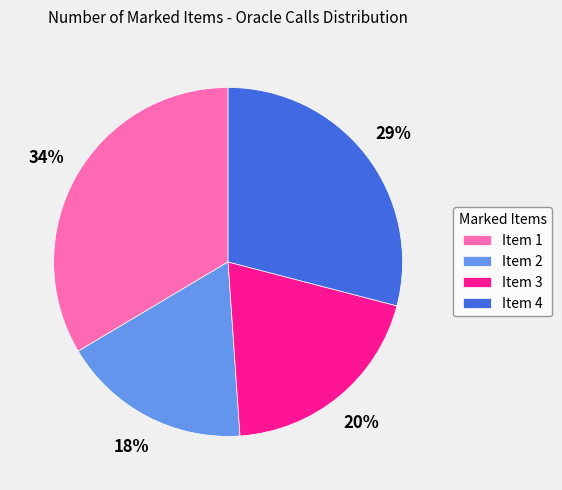

Is the sum of Item 4 and Item 3 greater than half?

No